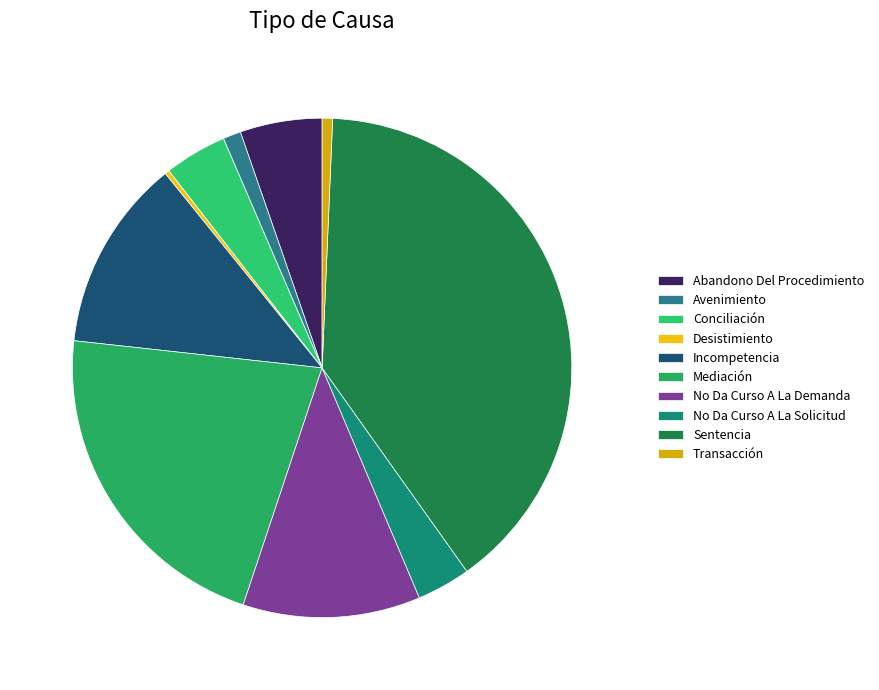

Is the sum of Desistimiento and Mediación greater than half?

No